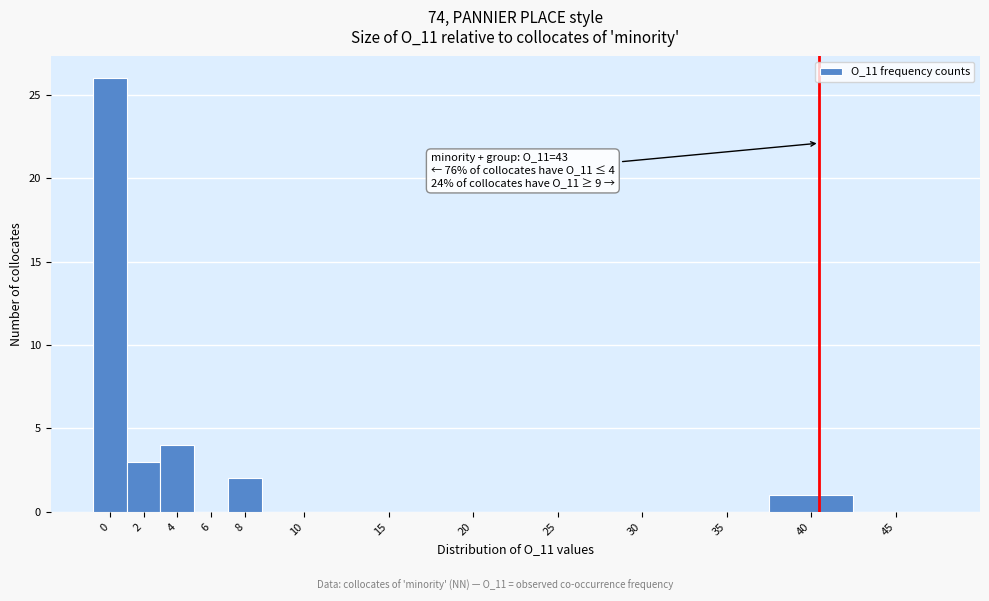

Reading left to right, what are all the values shown in this chart?

0=26	2=3	4=4	6=0	8=2	10=0	15=0	20=0	25=0	30=0	35=0	40=1	45=0